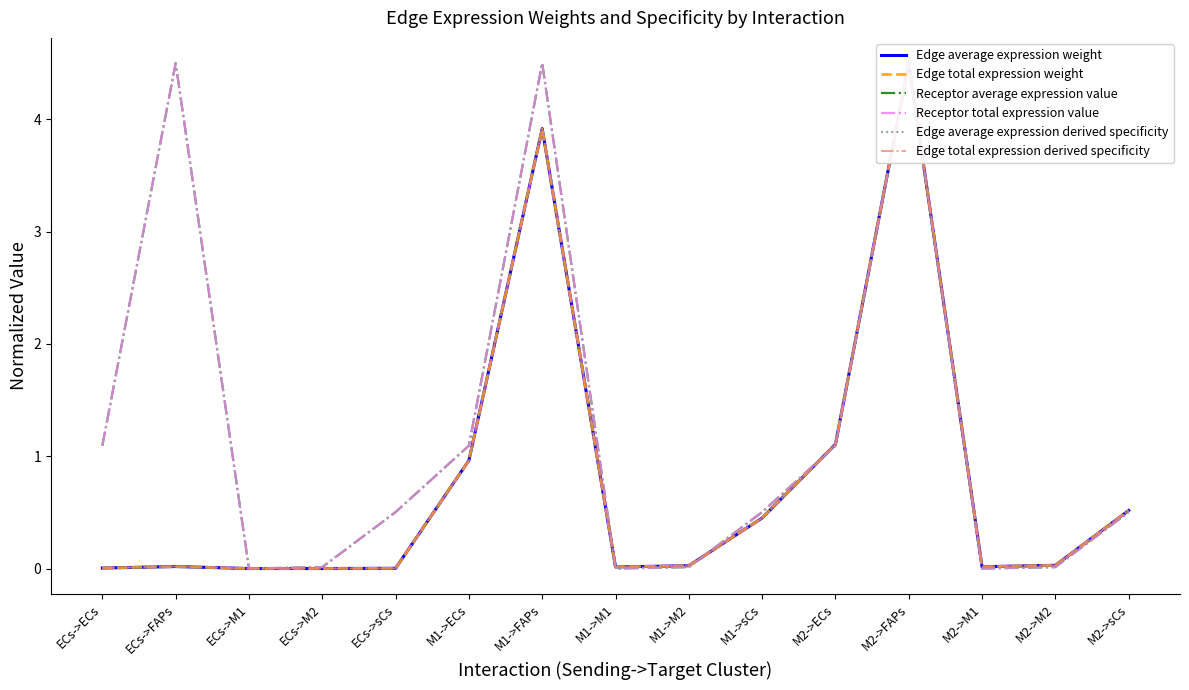

Which series has the largest range (max minus min)?

Edge average expression weight